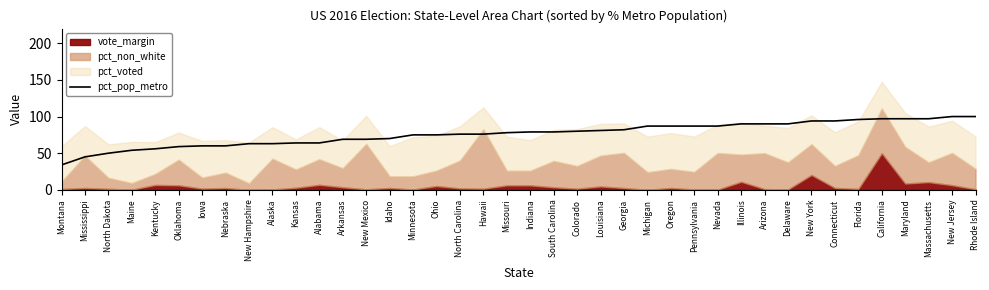

Count the number of values greater than 79.

18